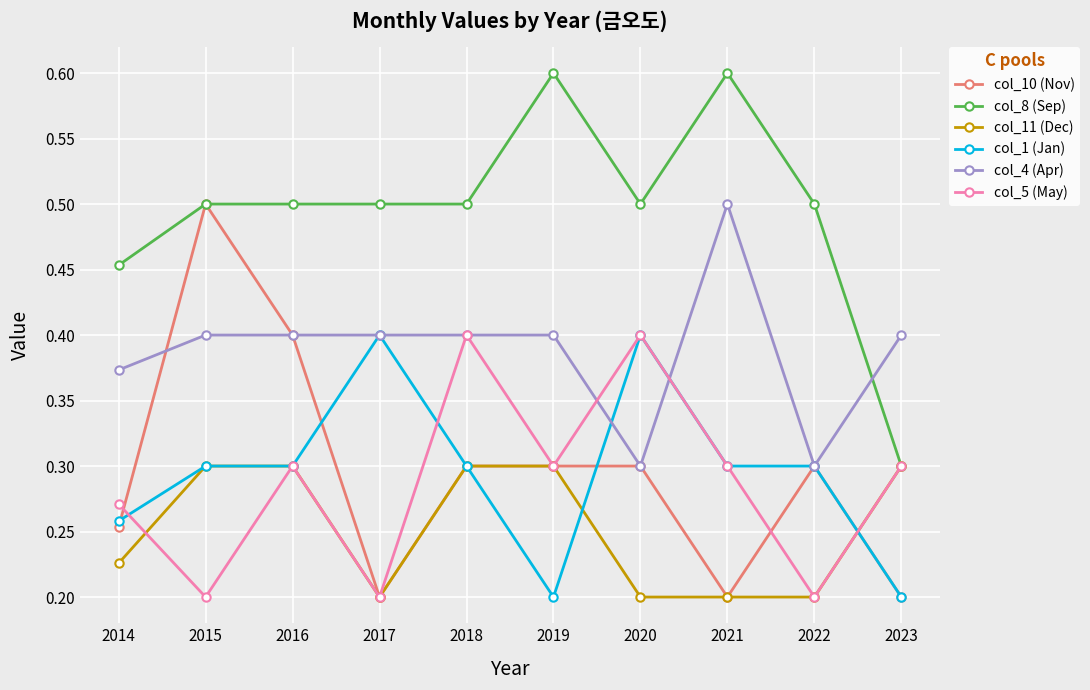

Between which two adjacent categories do col_10 (Nov) and col_4 (Apr) first intersect?

2014 and 2015